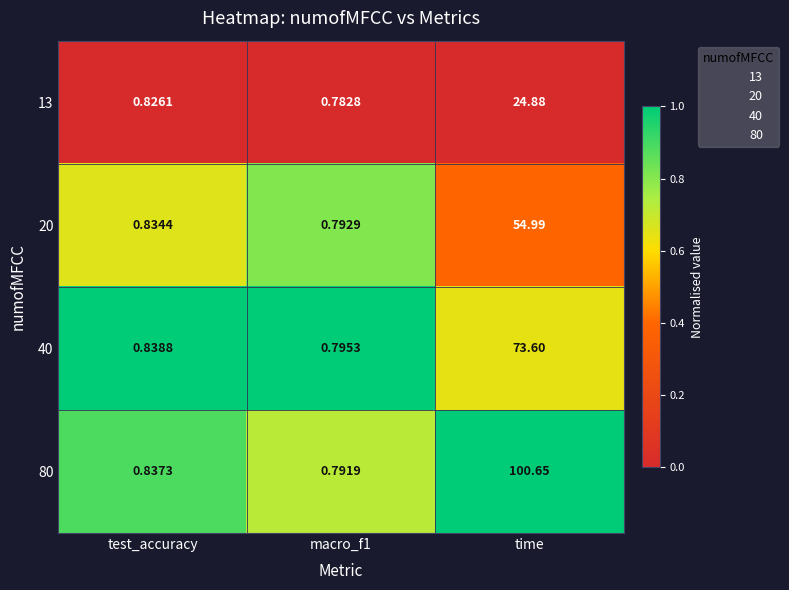

At test_accuracy, list the series in order from smallest to largest.

13, 20, 80, 40